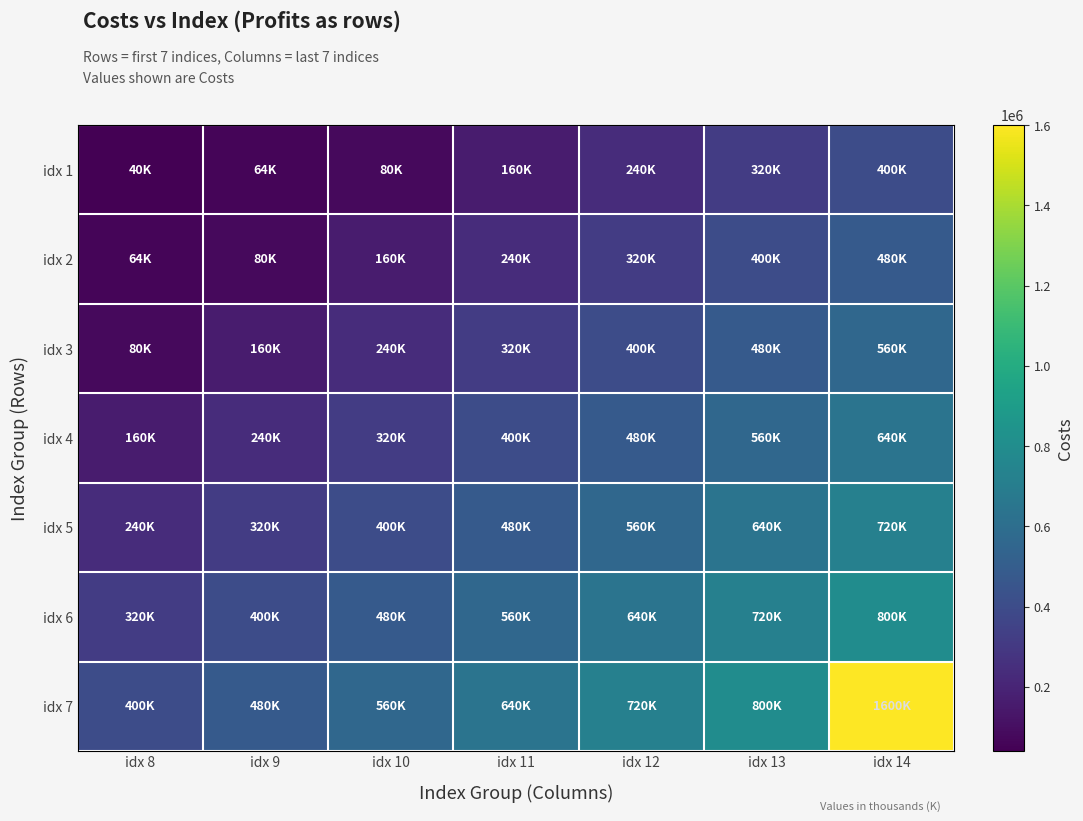

At how many categories does at least one series exceed 911815?

1